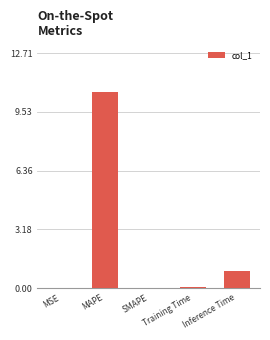

What is the sum of the values at MAPE and SMAPE?

10.6